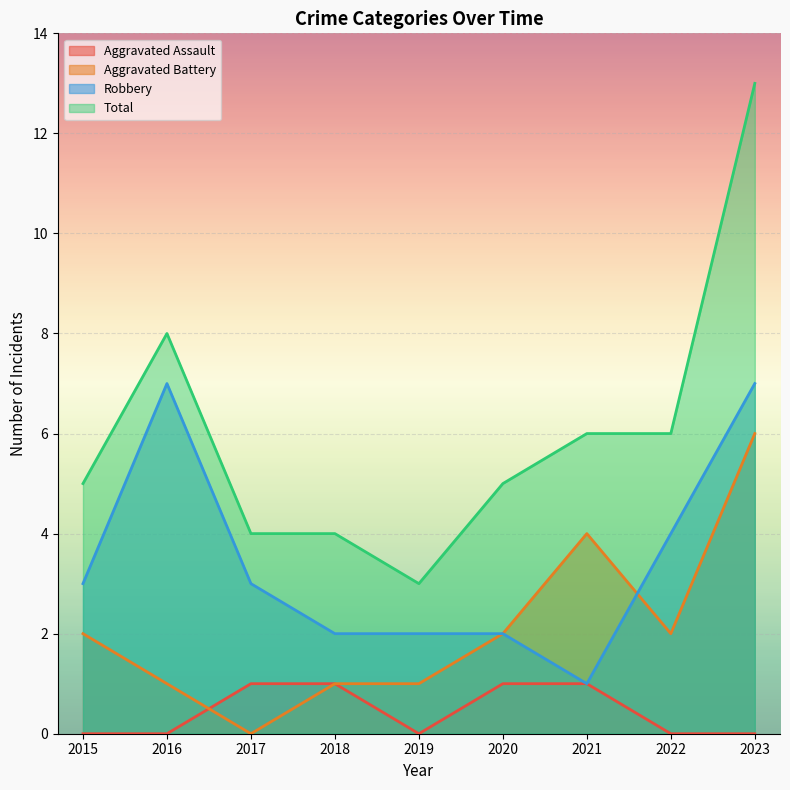

Reading left to right, what are all the values shown in this chart?

Aggravated Assault: 0	0	1	1	0	1	1	0	0
Aggravated Battery: 2	1	0	1	1	2	4	2	6
Robbery: 3	7	3	2	2	2	1	4	7
Total: 5	8	4	4	3	5	6	6	13